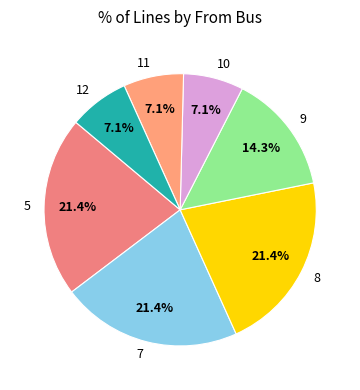

To the nearest percent, what percentage of the pie is 5?

21%